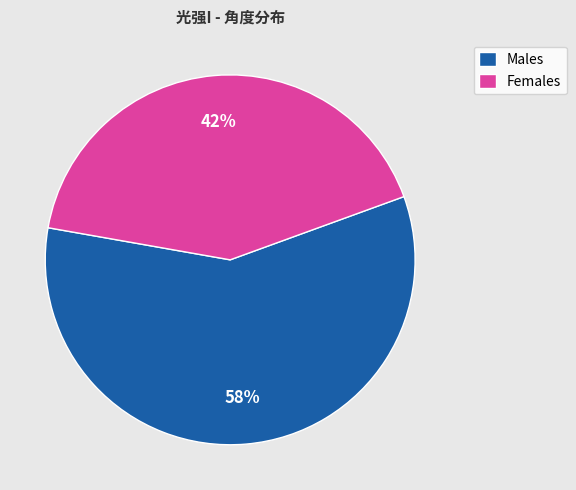

Count the number of slices in the pie.

2